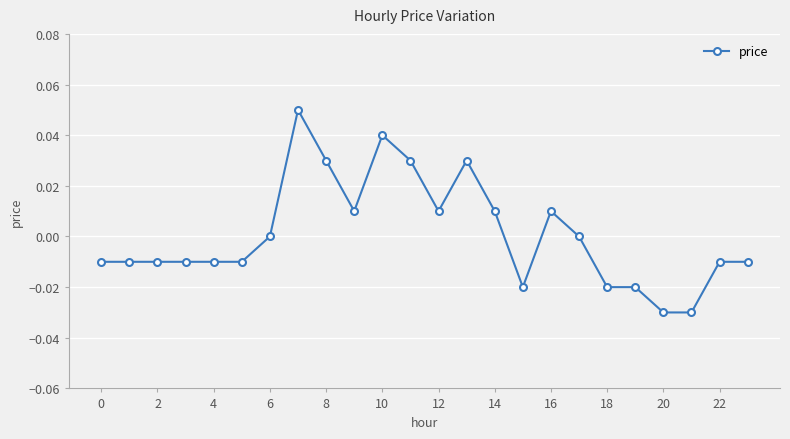

True or false: there are more than 0 points higher than both neighbors.

True